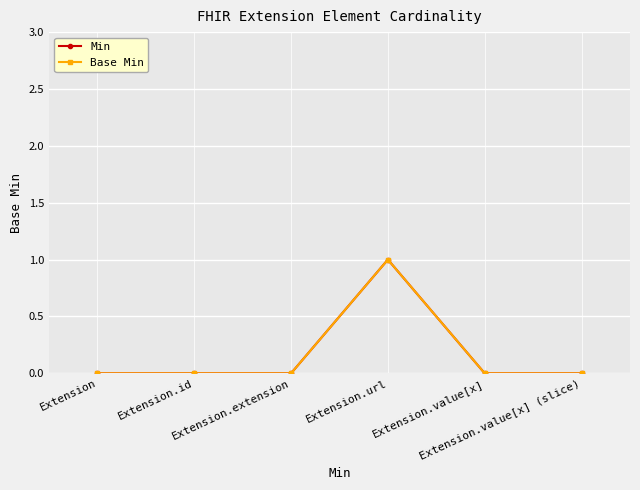

True or false: Min and Base Min intersect in this chart.

False